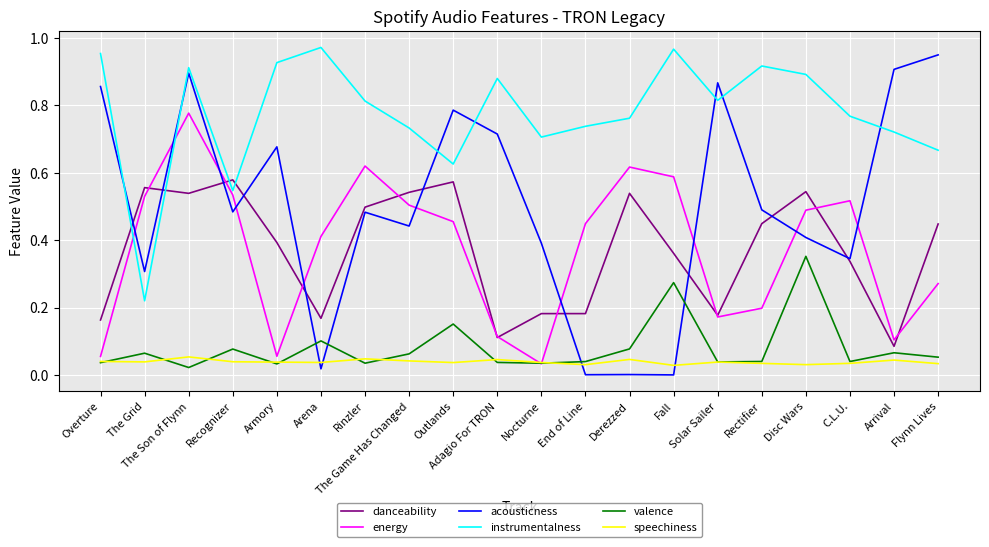

What are all the series names shown in the legend?

danceability, energy, acousticness, instrumentalness, valence, speechiness